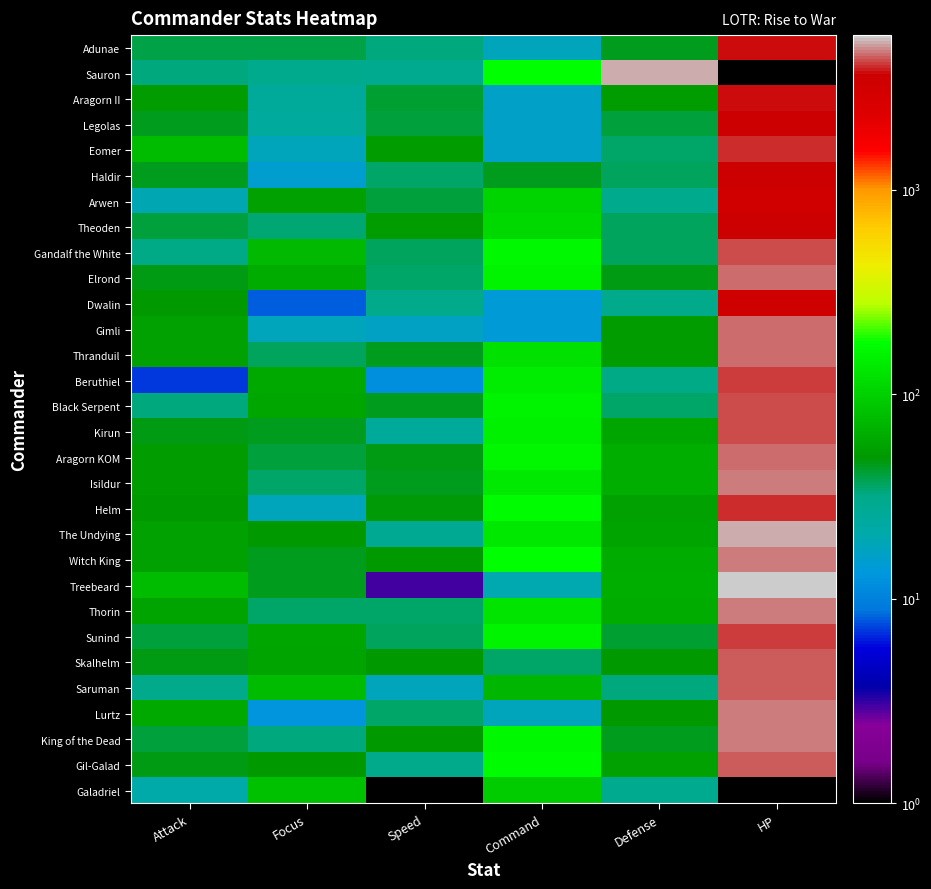

Reading right to left, what are all the values shown in this chart?

Adunae: HP=3723	Defense=45	Command=18	Speed=33	Focus=39	Attack=39
Sauron: HP=0	Defense=5185	Command=180	Speed=29	Focus=30	Attack=33
Aragorn II: HP=3723	Defense=52	Command=16	Speed=42	Focus=25	Attack=52
Legolas: HP=3668	Defense=41	Command=16	Speed=41	Focus=24	Attack=44
Eomer: HP=3981	Defense=35	Command=16	Speed=51	Focus=18	Attack=78
Haldir: HP=3462	Defense=37	Command=45	Speed=35	Focus=15	Attack=44
Arwen: HP=3289	Defense=30	Command=105	Speed=41	Focus=54	Attack=19
Theoden: HP=3503	Defense=37	Command=112	Speed=51	Focus=34	Attack=40
Gandalf the White: HP=4274	Defense=37	Command=167	Speed=37	Focus=75	Attack=32
Elrond: HP=4556	Defense=47	Command=156	Speed=35	Focus=62	Attack=47
Dwalin: HP=3431	Defense=31	Command=14	Speed=31	Focus=8	Attack=49
Gimli: HP=4531	Defense=52	Command=14	Speed=17	Focus=18	Attack=55
Thranduil: HP=4542	Defense=51	Command=122	Speed=44	Focus=37	Attack=54
Beruthiel: HP=4170	Defense=32	Command=141	Speed=12	Focus=61	Attack=7
Black Serpent: HP=4312	Defense=35	Command=156	Speed=45	Focus=58	Attack=33
Kirun: HP=4230	Defense=58	Command=153	Speed=25	Focus=45	Attack=47
Aragorn KOM: HP=4652	Defense=65	Command=164	Speed=47	Focus=41	Attack=52
Isildur: HP=4668	Defense=64	Command=135	Speed=45	Focus=35	Attack=52
Helm: HP=3976	Defense=54	Command=170	Speed=48	Focus=18	Attack=49
The Undying: HP=5160	Defense=57	Command=134	Speed=28	Focus=49	Attack=55
Witch King: HP=4767	Defense=62	Command=177	Speed=49	Focus=44	Attack=54
Treebeard: HP=5698	Defense=65	Command=20	Speed=3	Focus=44	Attack=78
Thorin: HP=4756	Defense=62	Command=127	Speed=35	Focus=35	Attack=57
Sunind: HP=4193	Defense=42	Command=155	Speed=37	Focus=58	Attack=41
Skalhelm: HP=4407	Defense=49	Command=35	Speed=49	Focus=57	Attack=46
Saruman: HP=4394	Defense=33	Command=72	Speed=18	Focus=76	Attack=31
Lurtz: HP=4781	Defense=49	Command=18	Speed=35	Focus=13	Attack=60
King of the Dead: HP=4756	Defense=44	Command=166	Speed=49	Focus=33	Attack=41
Gil-Galad: HP=4407	Defense=54	Command=172	Speed=31	Focus=49	Attack=46
Galadriel: HP=0	Defense=29	Command=94	Speed=0	Focus=83	Attack=21